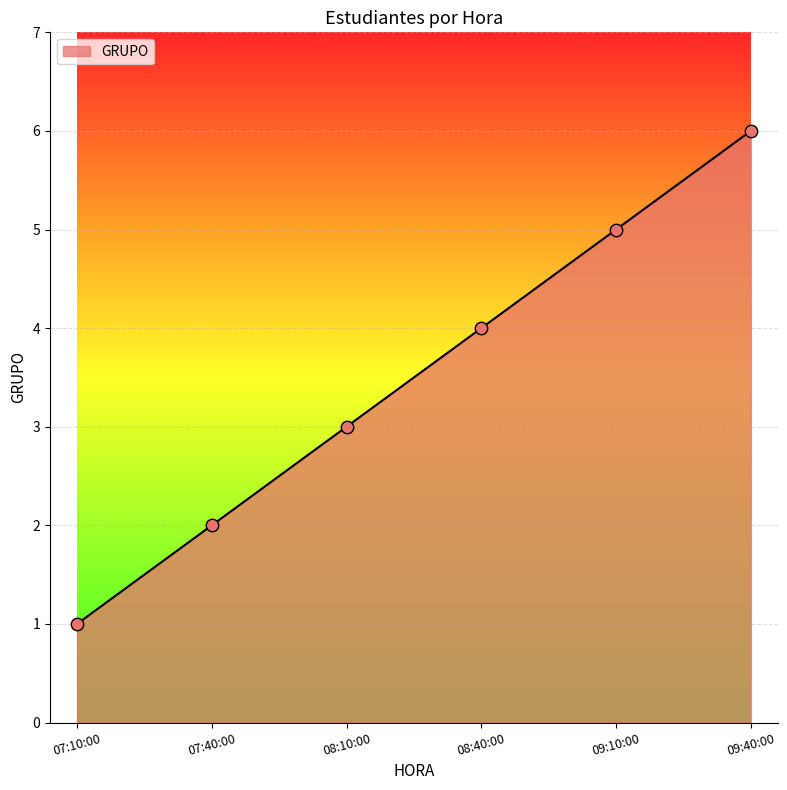

What is the ratio of the value at 08:10:00 to the value at 09:40:00?

0.5